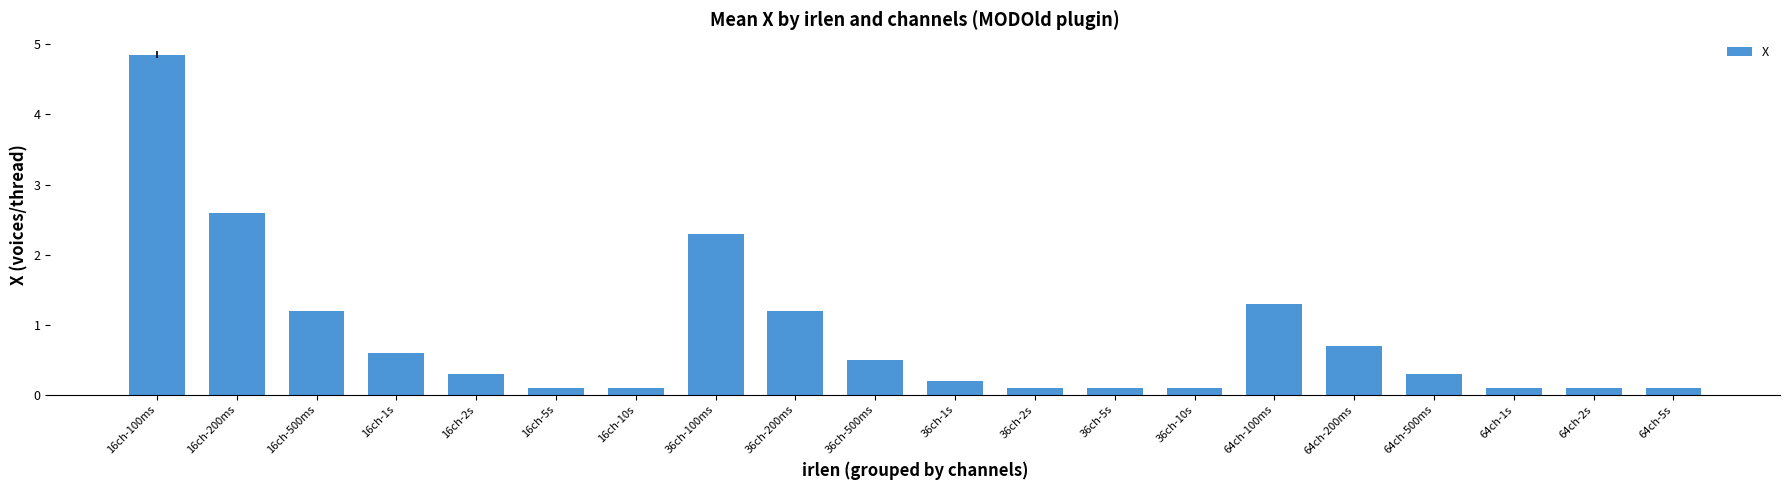

True or false: the data shows 1.2 at 36ch-200ms.

True